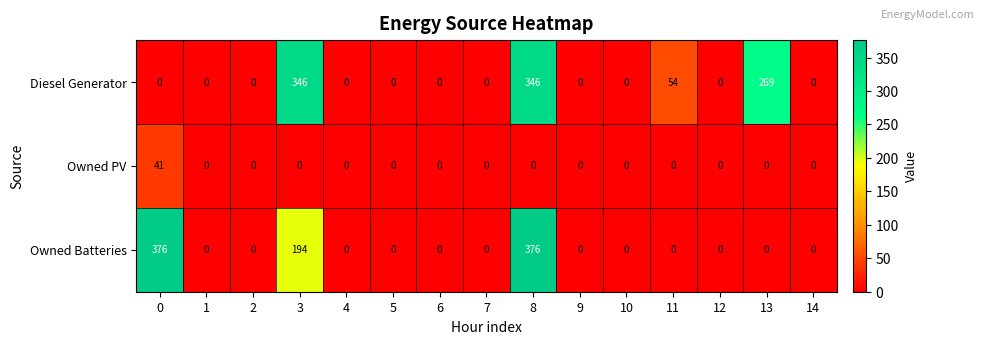

Where is Diesel Generator nearest to the value 173?

13